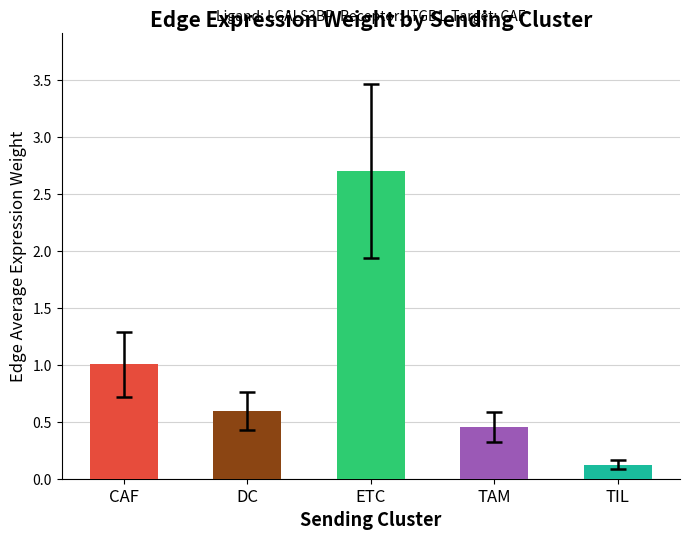

Does the chart contain any negative values?

No